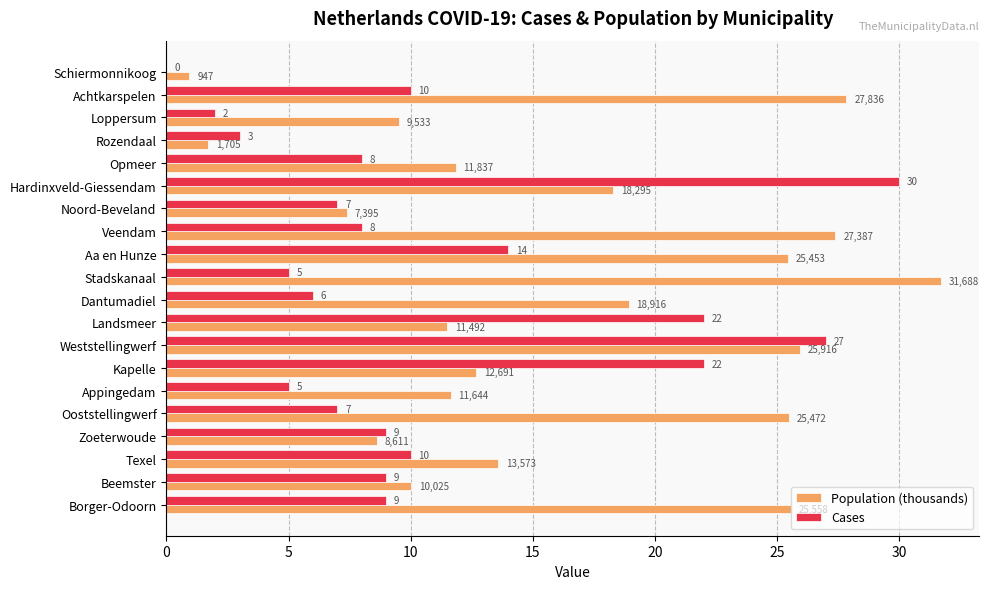

Read the Cases value at Appingedam.

5.0